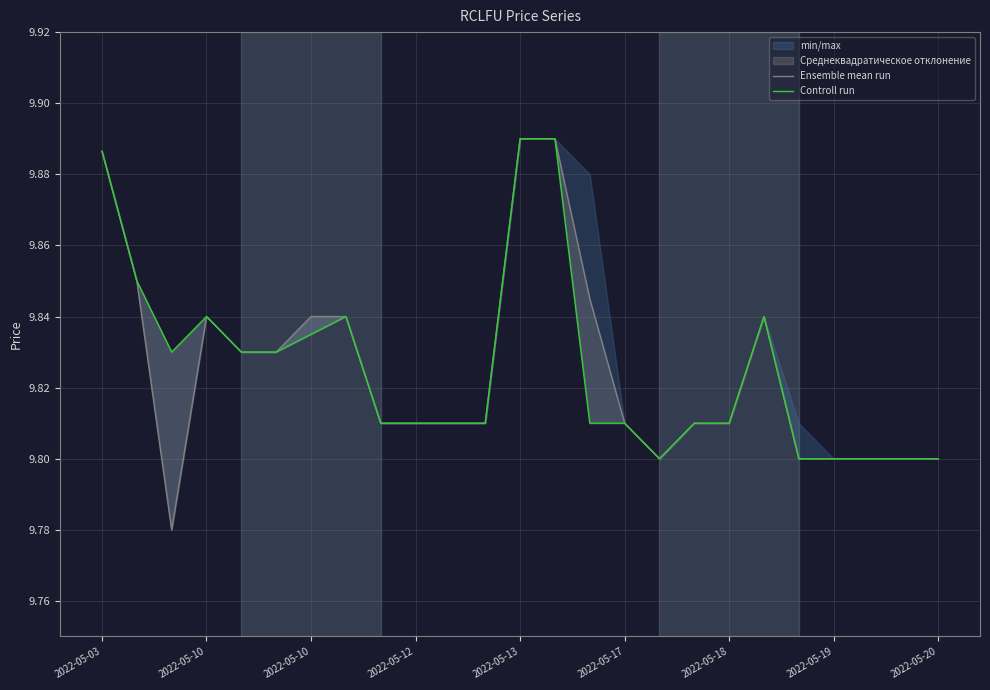

List the series in order of their peak value, lowest first.

Ensemble mean run, Controll run